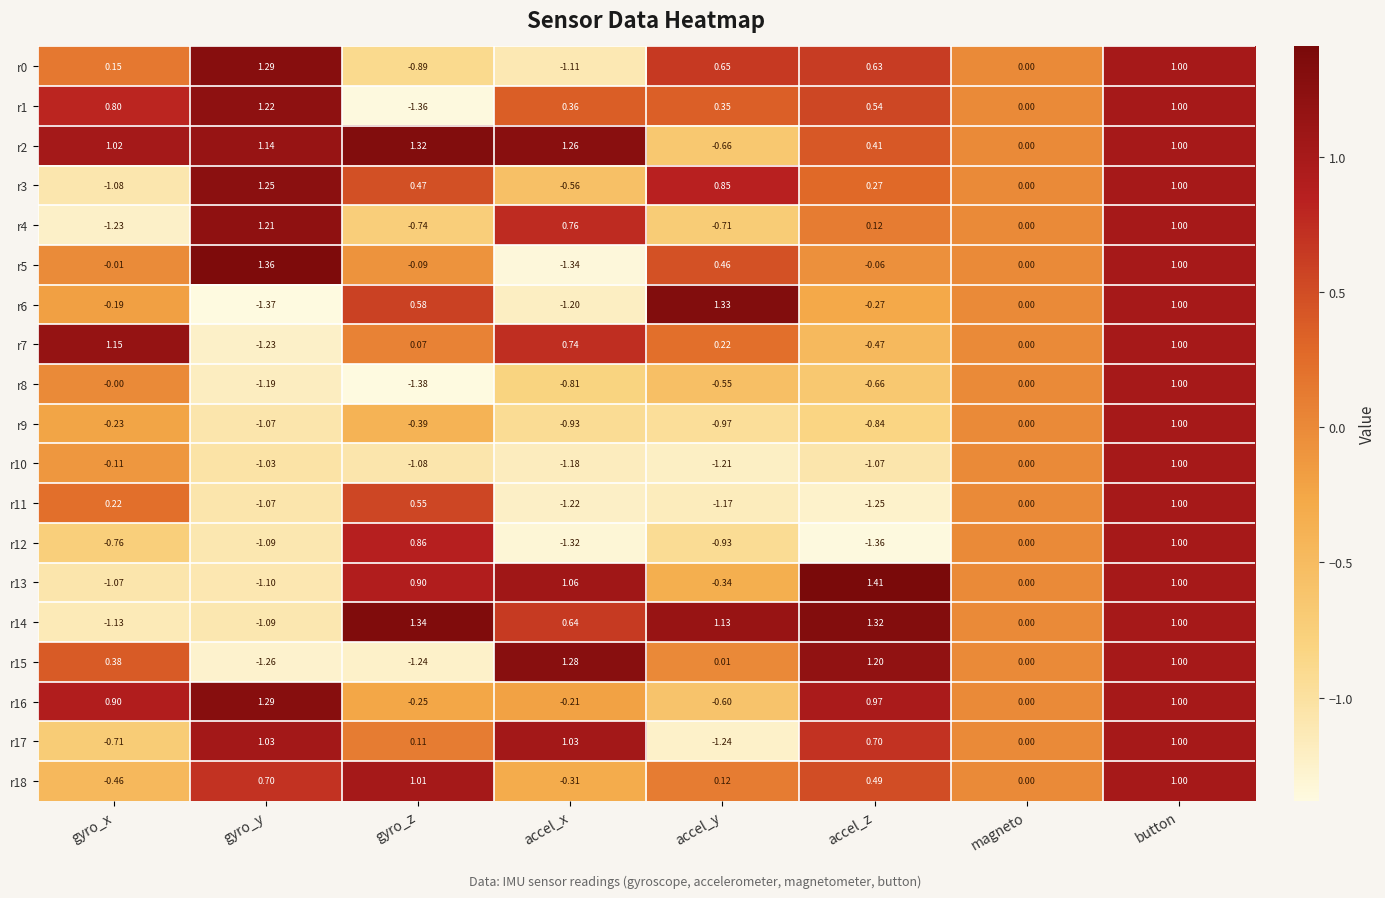

Where is r0 nearest to the value 0?

magneto